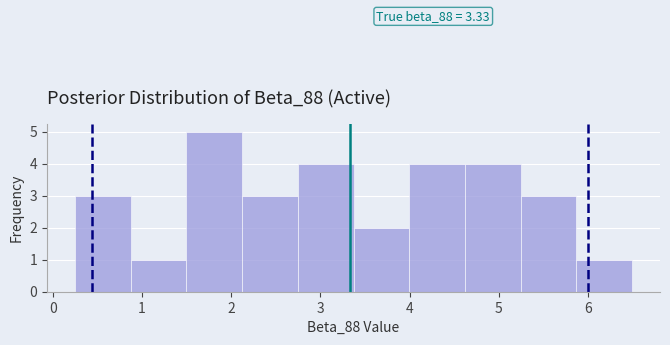

Which range on the x-axis has the tallest bar?

1.5 to 2.1